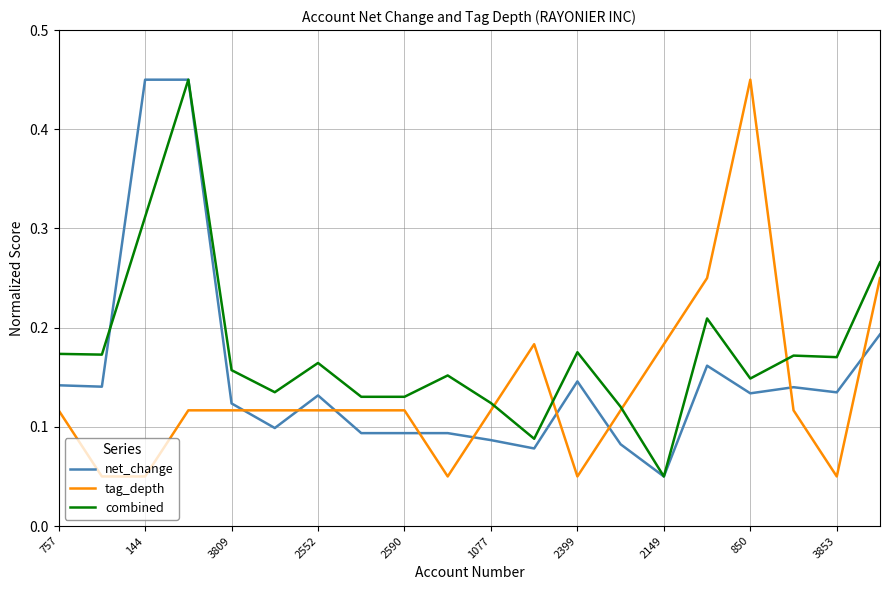

Which series ends up on top after the final intersection of tag_depth and net_change?

tag_depth